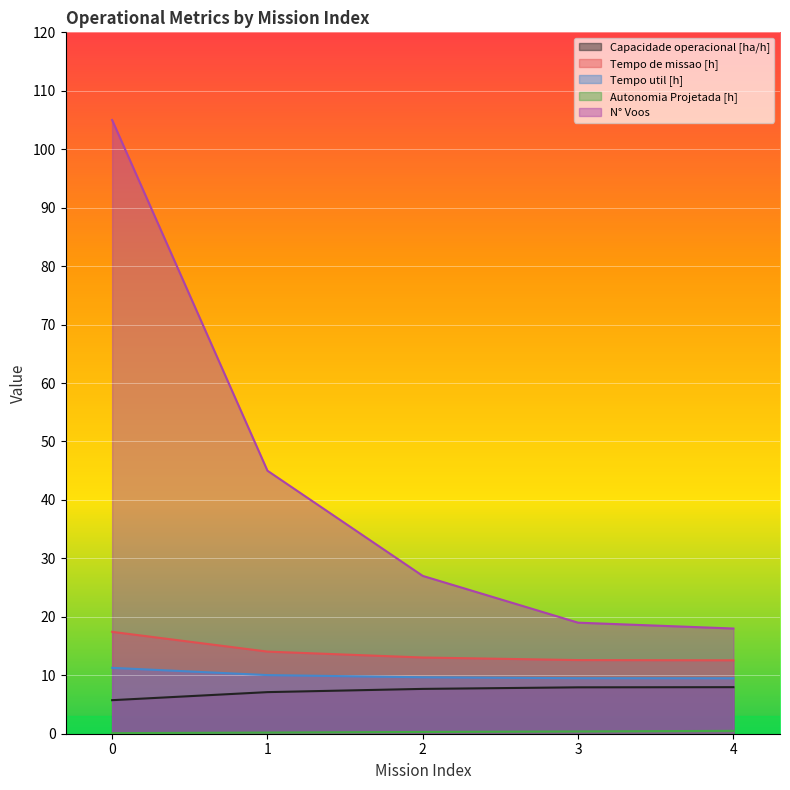

Reading left to right, extract all data points from this chart.

Capacidade operacional [ha/h]: 5.7	7.1	7.7	7.9	8.0
Tempo de missao [h]: 17.4	14.1	13.0	12.6	12.6
Tempo util [h]: 11.3	10.0	9.7	9.5	9.5
Autonomia Projetada [h]: 0.1	0.2	0.3	0.4	0.5
N° Voos: 105.0	45.0	27.0	19.0	18.0